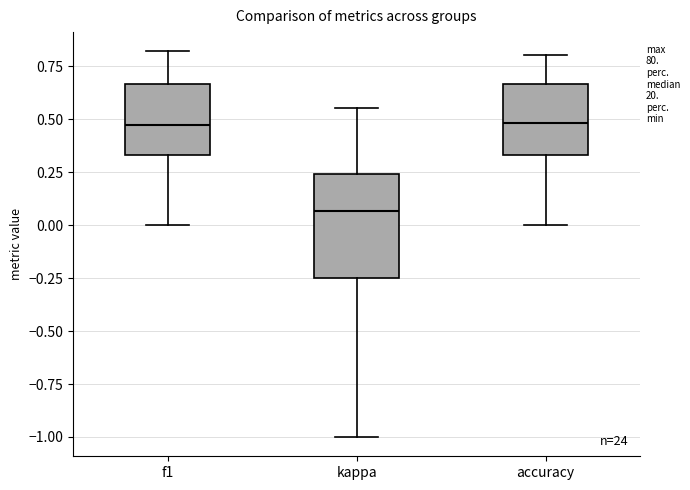

Where does the upper whisker of the box for accuracy end on the y-axis? The values are not printed on the chart, so give them approximately, as read against the axis.

0.80